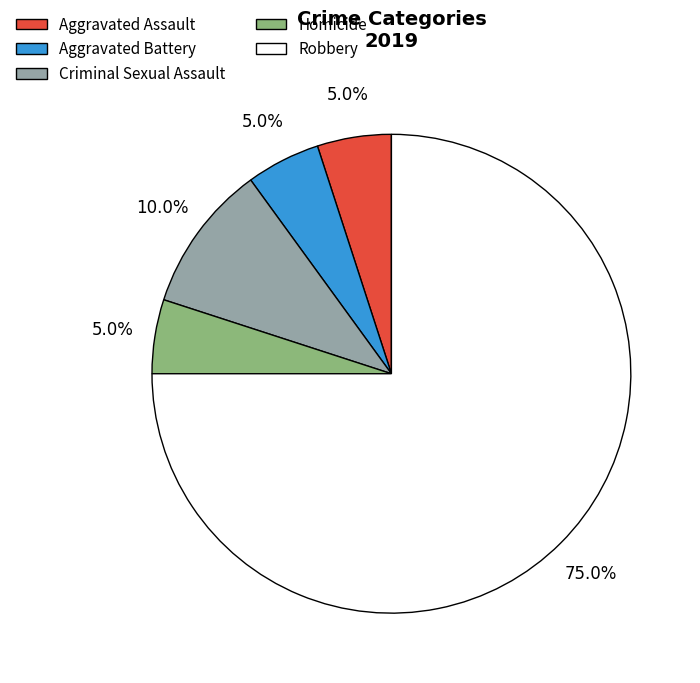

Does Aggravated Assault account for over 50% of the chart?

No